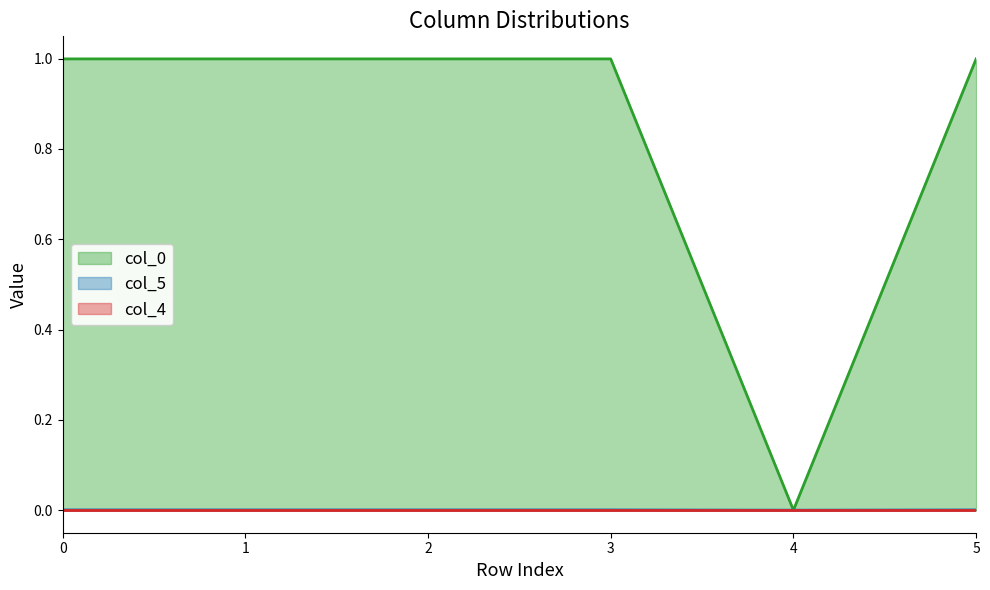

Does the chart have visible grid lines?

No